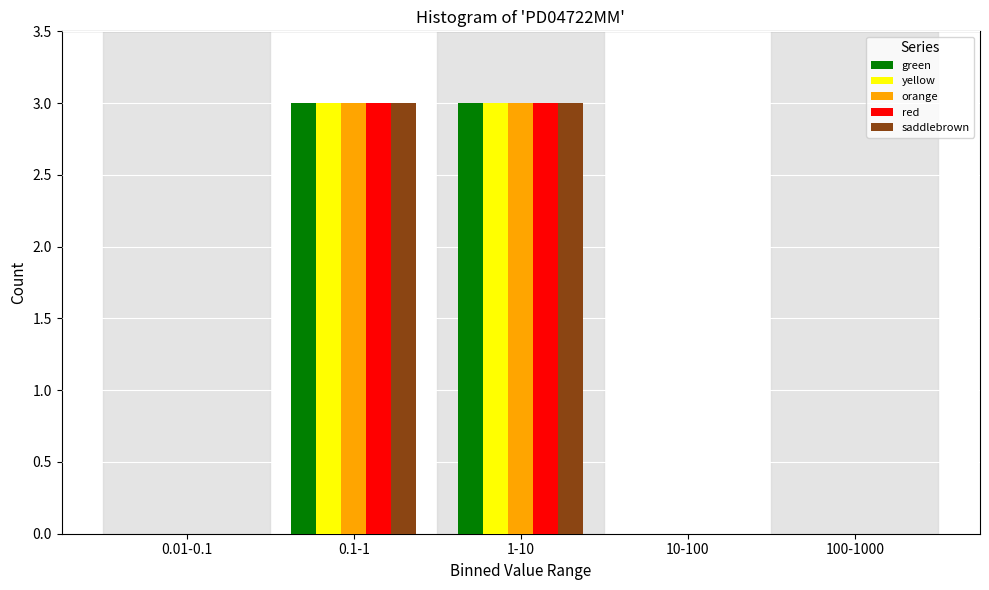

Reading left to right, transcribe all the data shown in this chart.

green: 0.01-0.1=0	0.1-1=3	1-10=3	10-100=0	100-1000=0
yellow: 0.01-0.1=0	0.1-1=3	1-10=3	10-100=0	100-1000=0
orange: 0.01-0.1=0	0.1-1=3	1-10=3	10-100=0	100-1000=0
red: 0.01-0.1=0	0.1-1=3	1-10=3	10-100=0	100-1000=0
saddlebrown: 0.01-0.1=0	0.1-1=3	1-10=3	10-100=0	100-1000=0